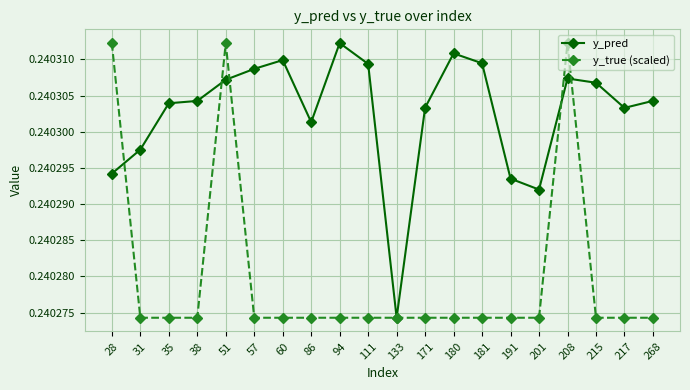

How many lines are shown in the chart?

2